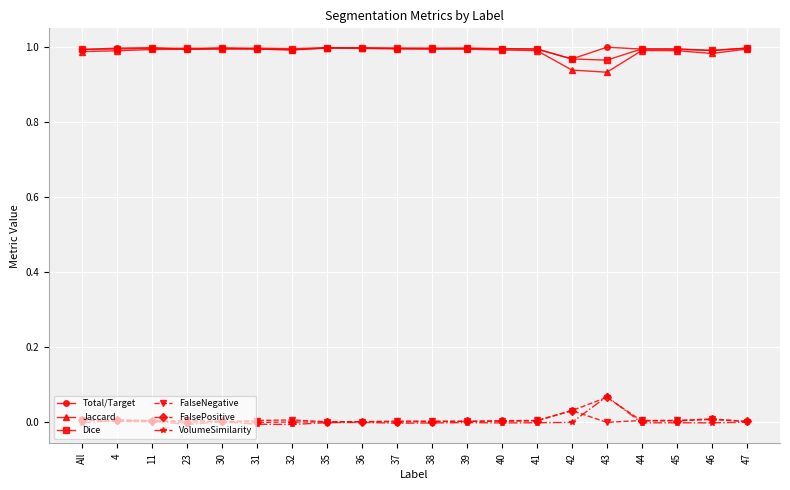

What position from the left is 35?

8